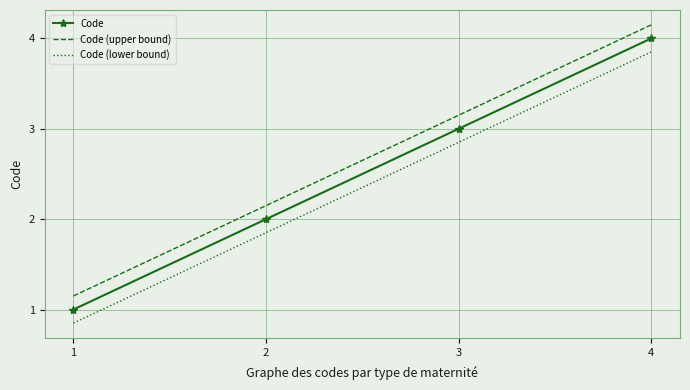

Count the number of categories in the chart.

4